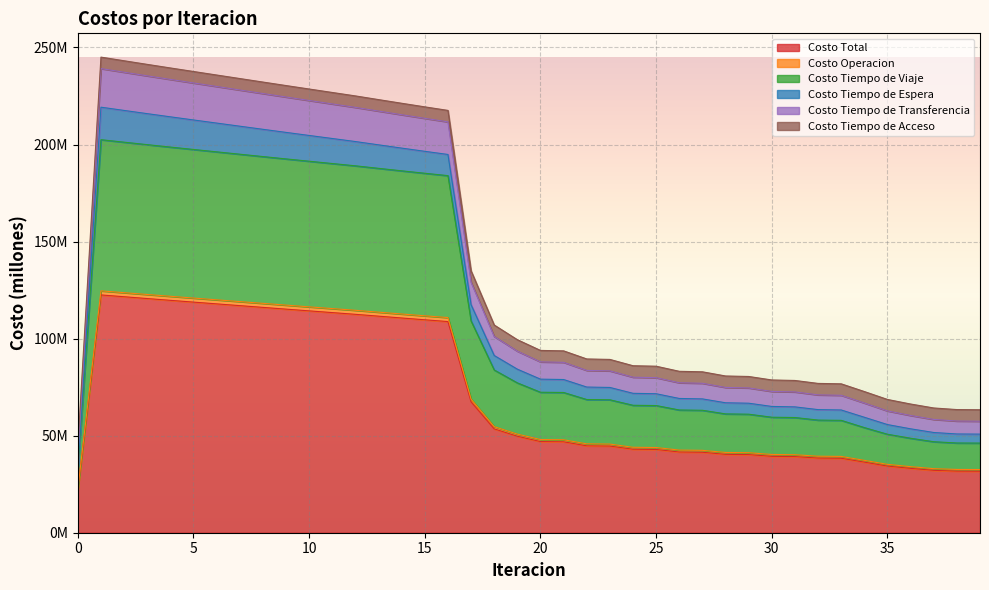

At which label does Costo Tiempo de Transferencia reach its peak?

1